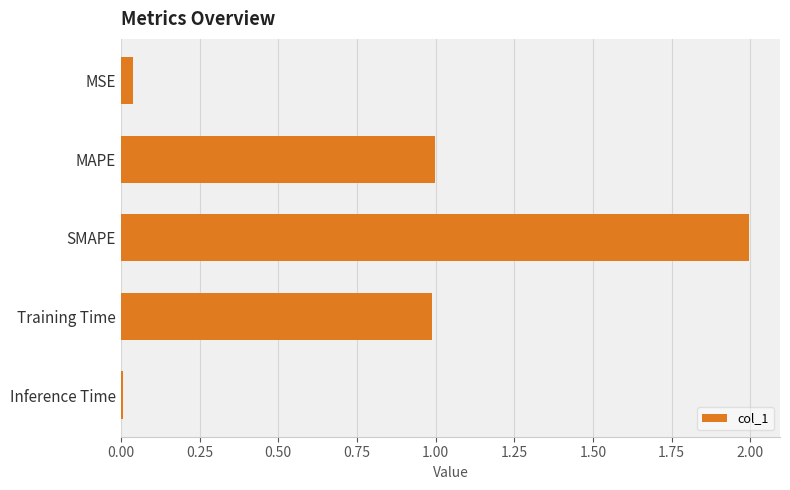

What is the sum of all values?

4.0